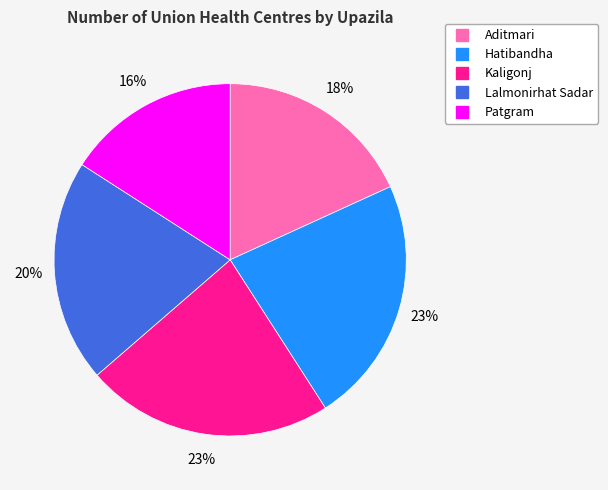

The Kaligonj slice represents 9% of the pie. True or false?

False